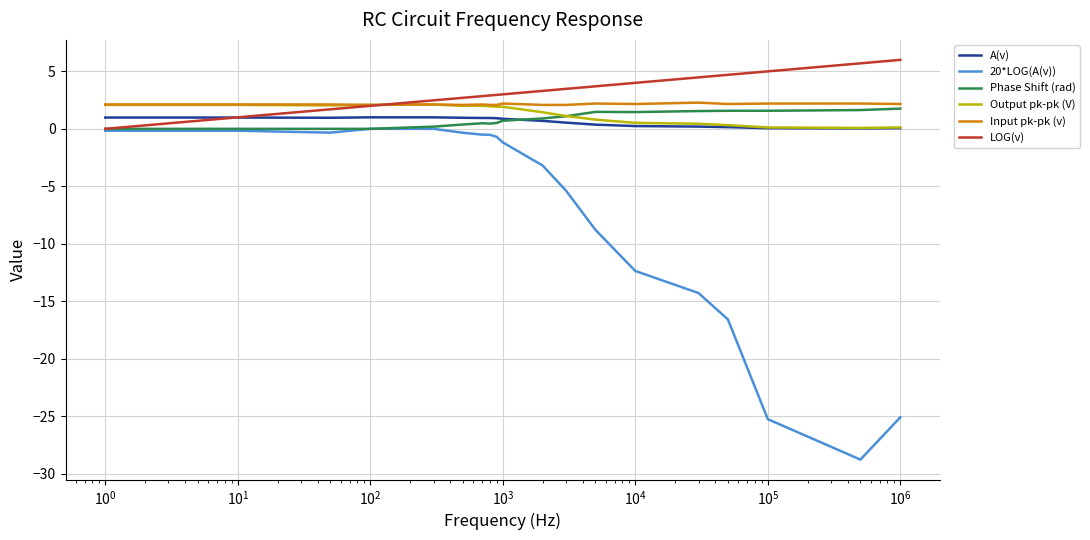

Which series has the widest spread of values?

20*LOG(A(v))